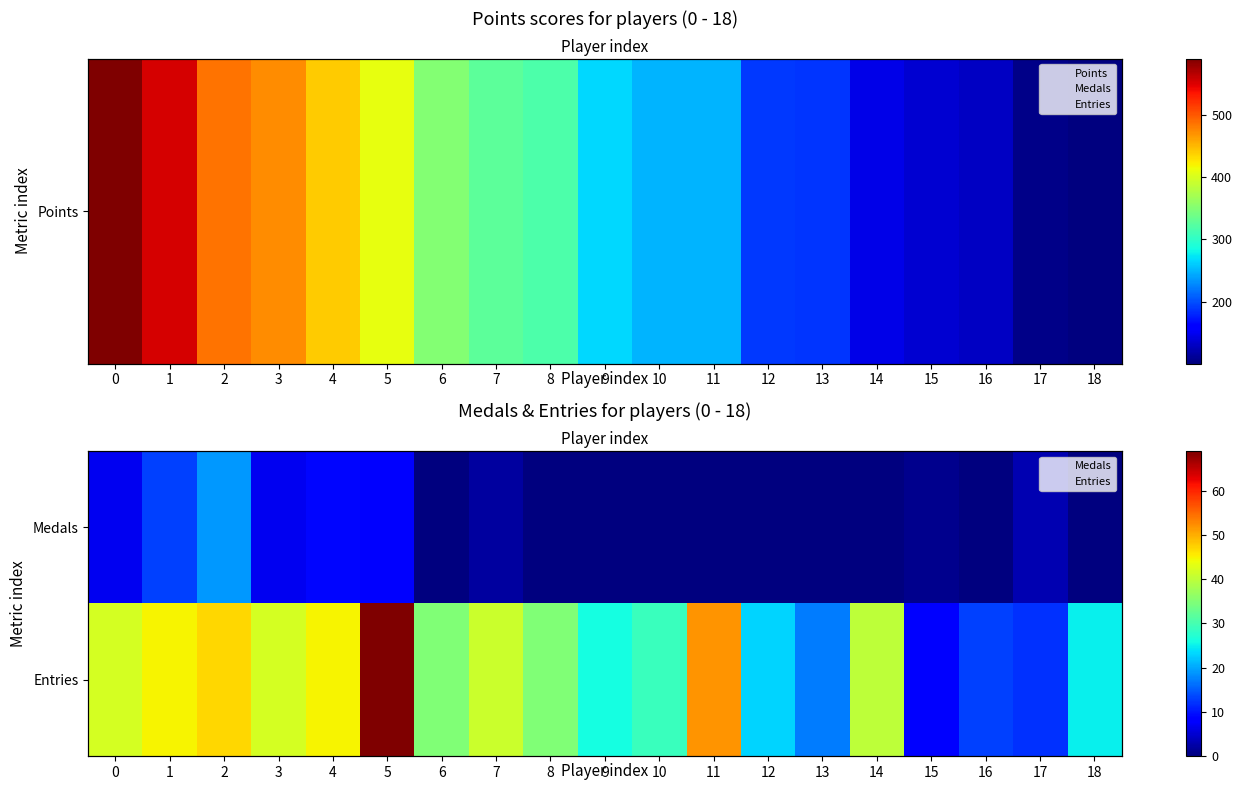

What is the difference between the maximum and second lowest values in the Entries series?

57